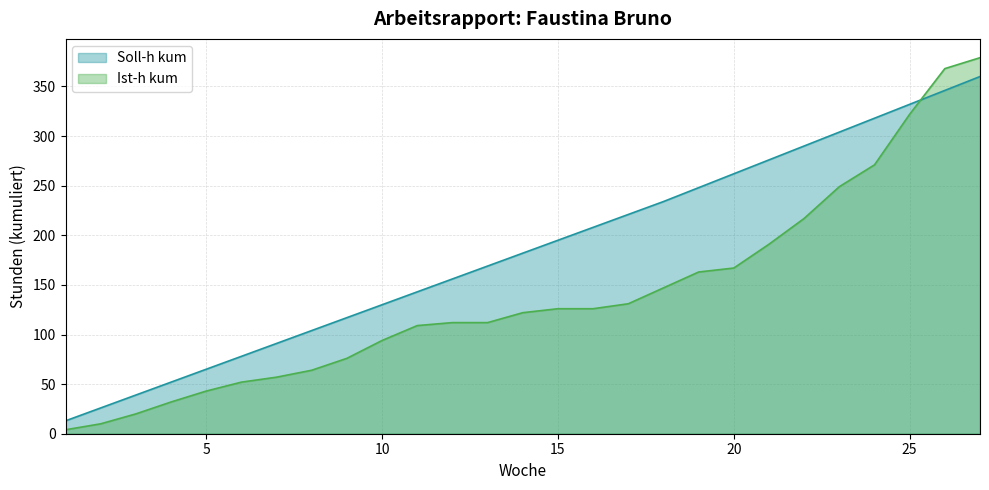

Rank the categories by Ist-h kum value from highest to lowest.

27, 26, 25, 24, 23, 22, 21, 20, 19, 18, 17, 15, 16, 14, 12, 13, 11, 10, 9, 8, 7, 6, 5, 4, 3, 2, 1